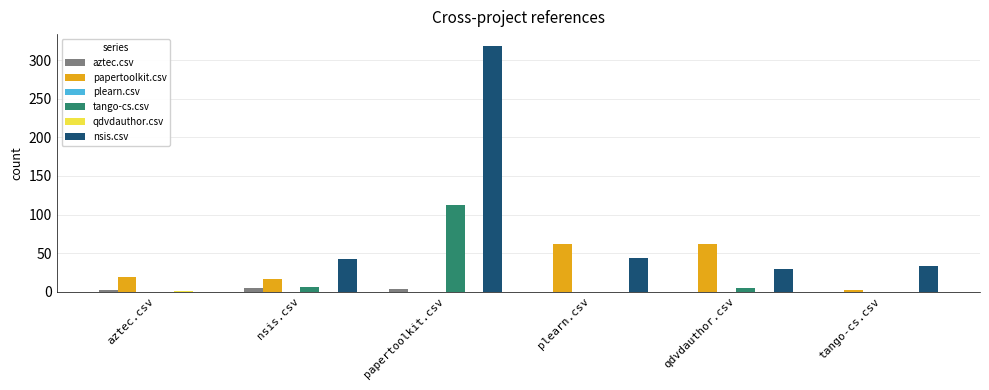

Which series has the largest total across all categories?

nsis.csv